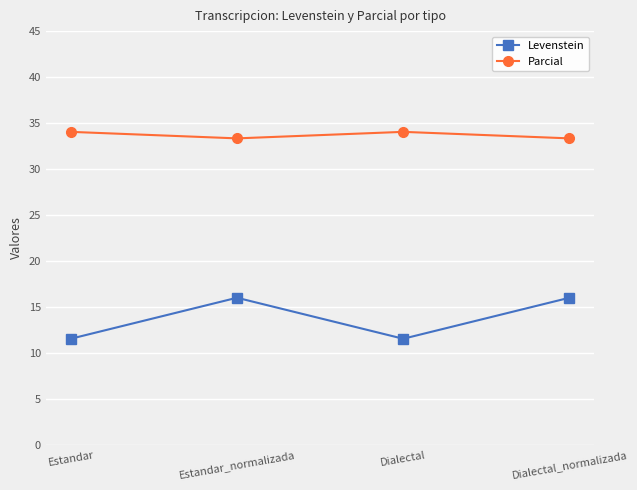

What is the sum of the Levenstein values at Estandar and Estandar_normalizada?

27.5